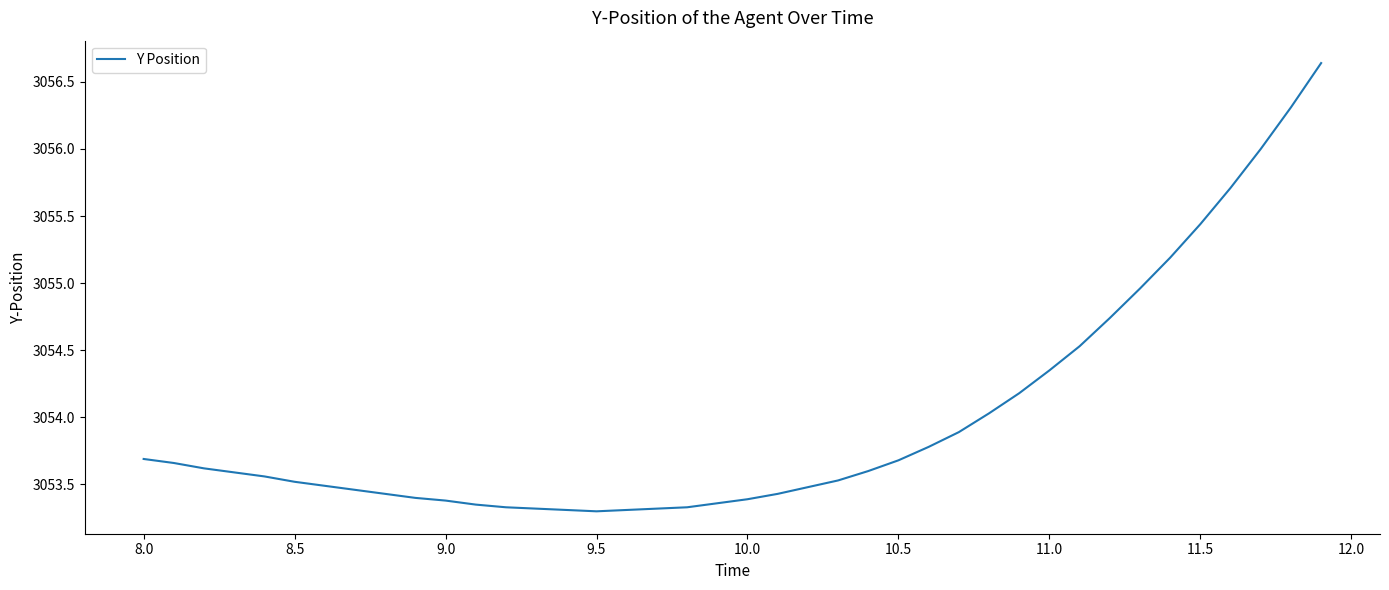

What is the difference between the maximum and minimum values?

3.3